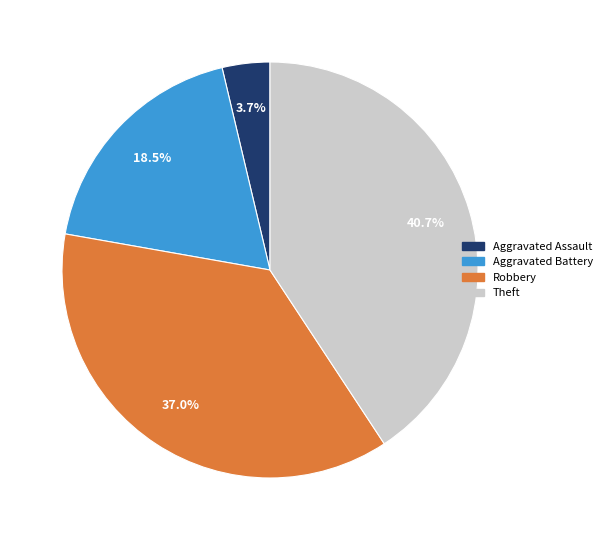

Is there a majority slice in this chart?

No